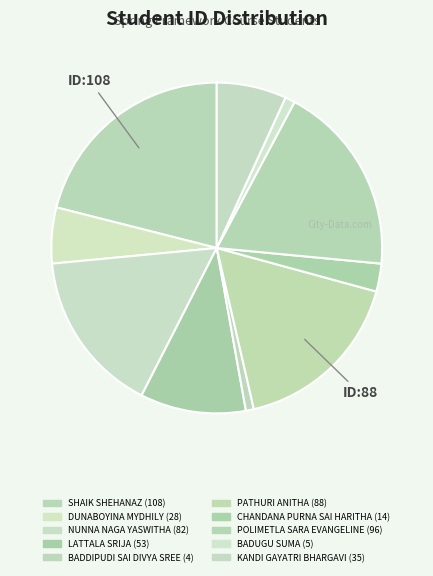

The BADDIPUDI SAI DIVYA SREE slice represents 1% of the pie. True or false?

True